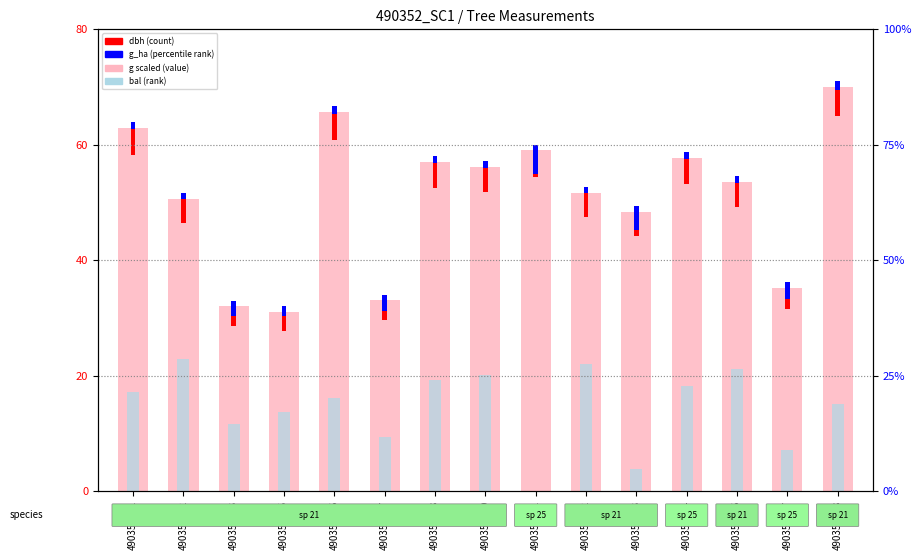

What is the difference between the maximum and second lowest values in the g_ha (percentile proxy) series?

3.9